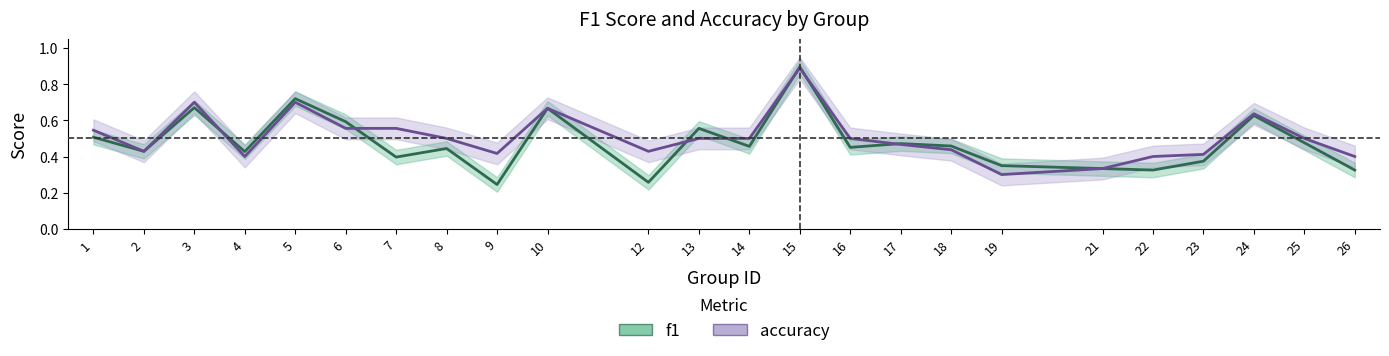

Which category has the highest value in the accuracy series?

15